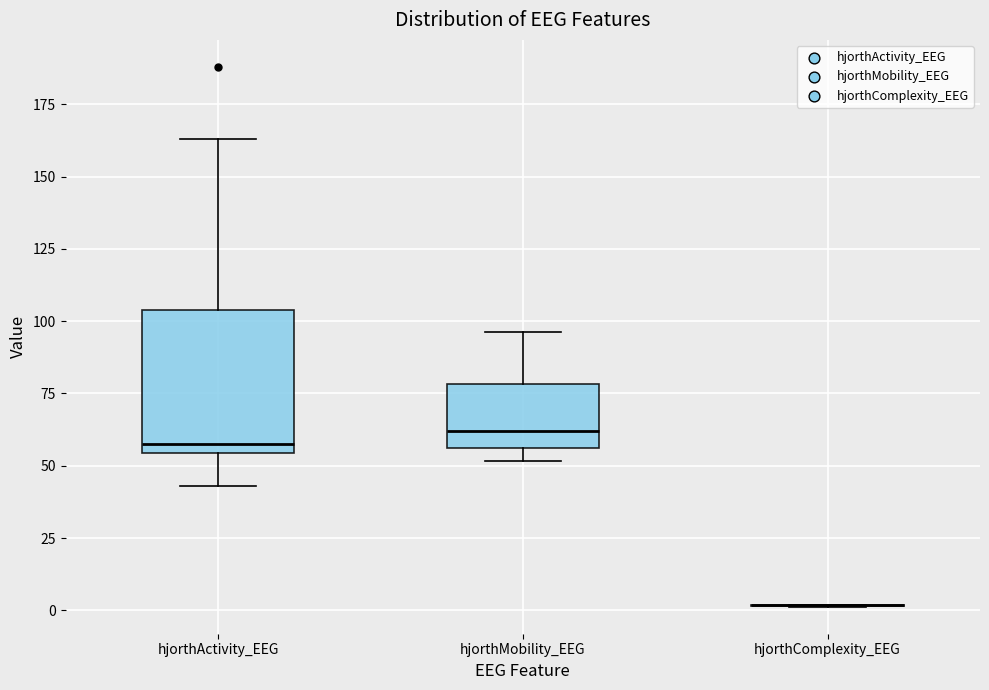

Reading left to right, read every box against the y-axis: the position of its median line, the range the box covers, and the ends of its whiskers. The values are not printed on the chart, so give them approximately, as read against the axis.

hjorthActivity_EEG: median 60, box 55 to 105, whiskers 45 to 165
hjorthMobility_EEG: median 60, box 55 to 80, whiskers 50 to 95
hjorthComplexity_EEG: box collapsed to a line at 0, whiskers 0 to 0